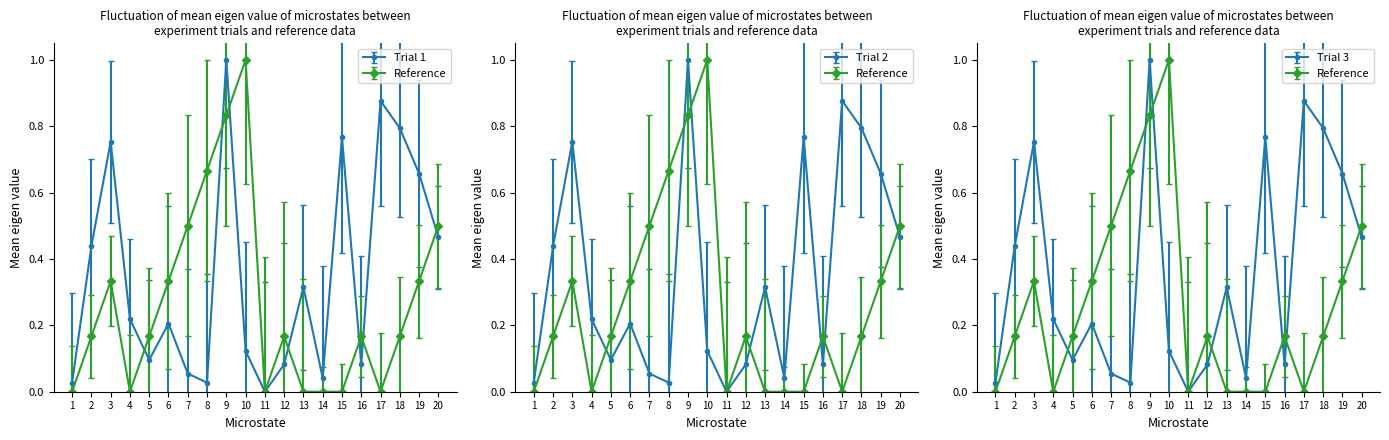

How many lines are shown in the chart?

2